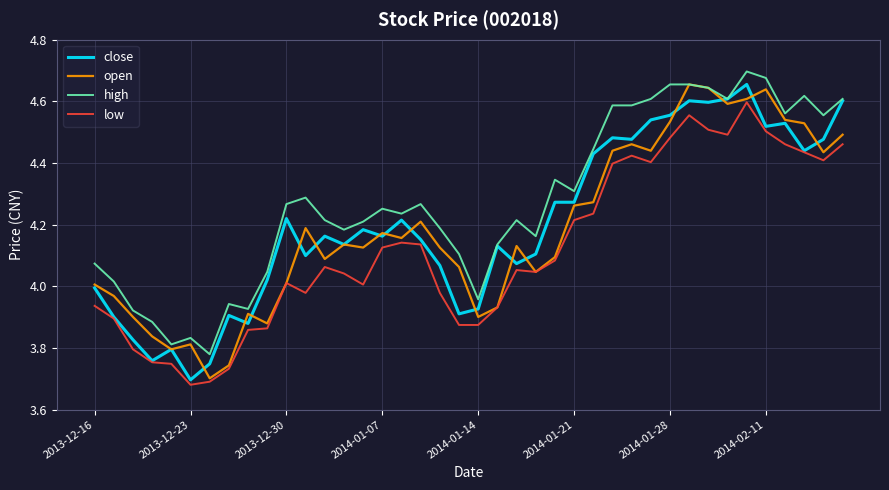

True or false: high and low cross at least once.

False